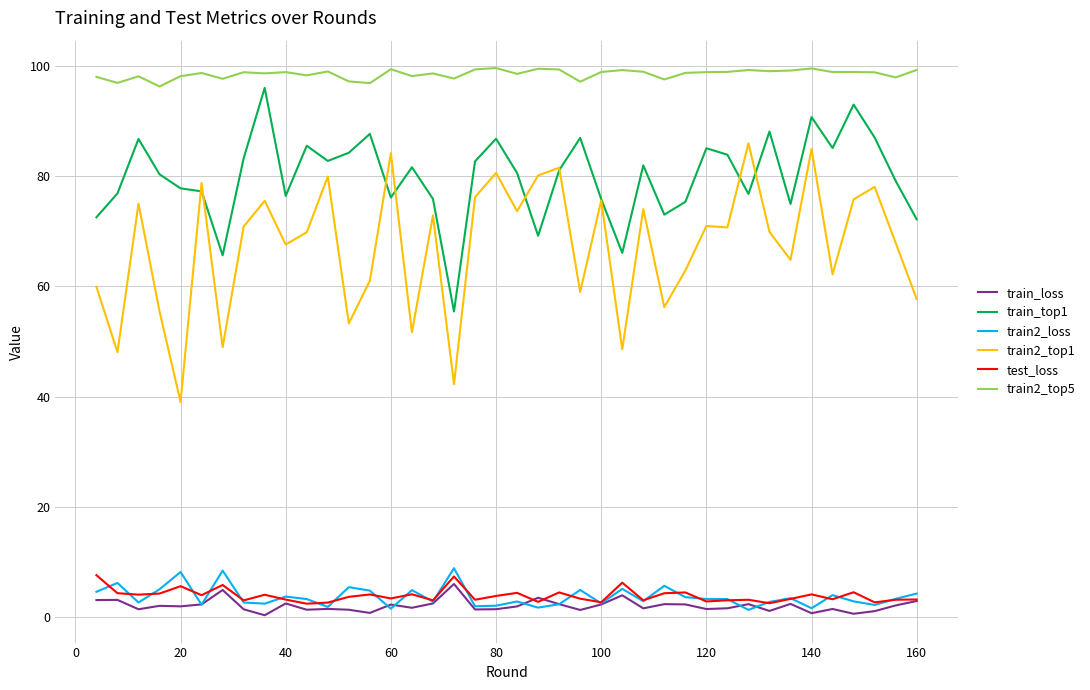

What is the difference between the second highest and second lowest values in the train2_loss series?

6.9